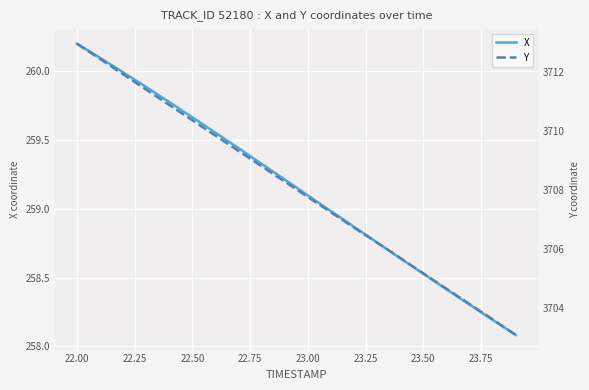

What is the highest value of the X series?

260.2